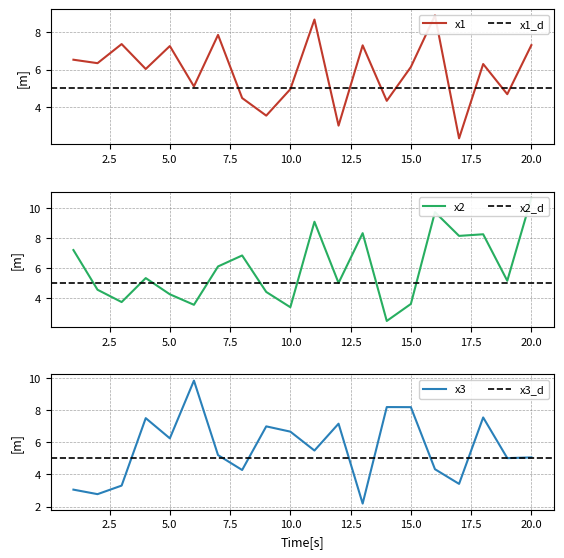

Which category has the lowest value across all series?

13